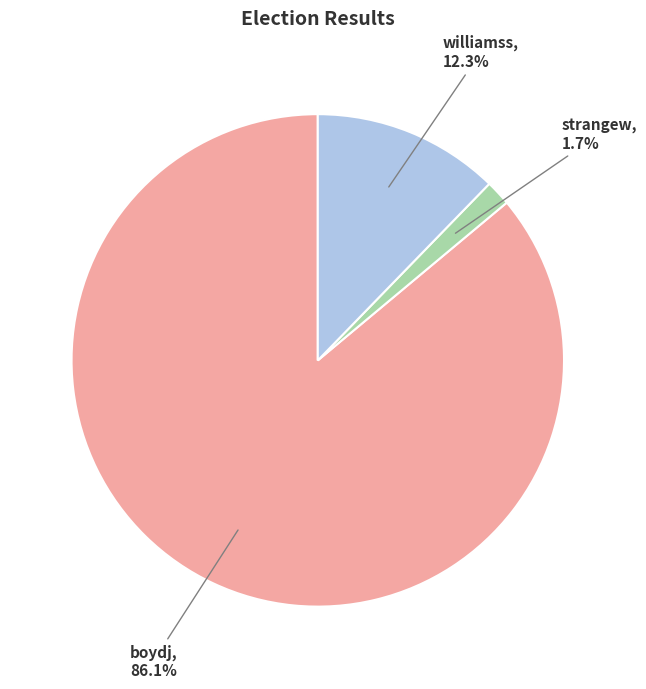

Between boydj and strangew, which is larger?

boydj